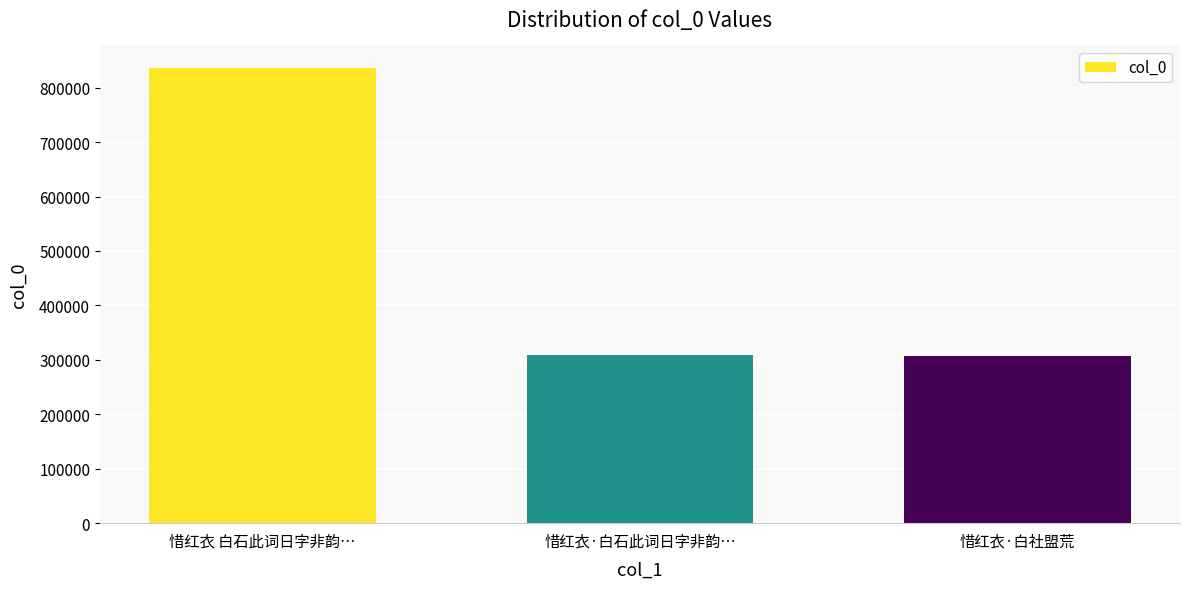

Where is the data nearest to the value 571185?

惜红衣·白石此词日字非韵…